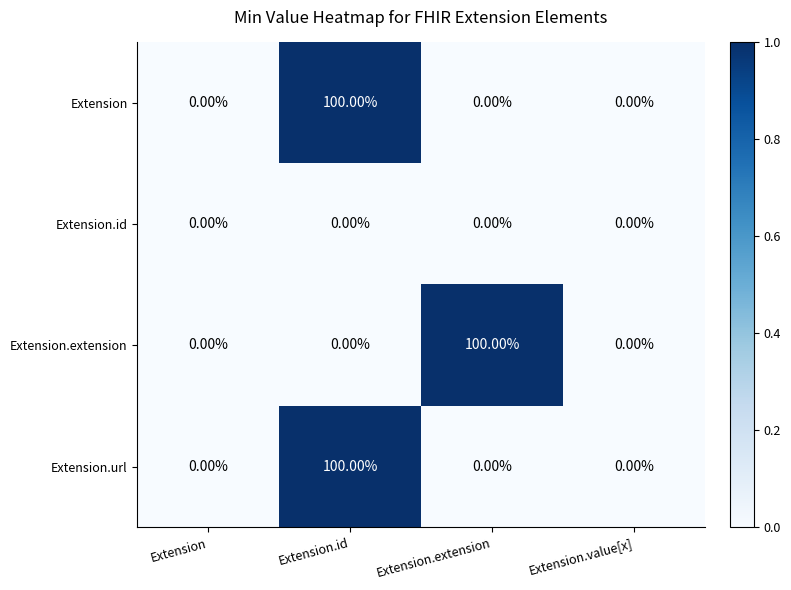

What is the sum of the Extension values at Extension.id and Extension.extension?

100